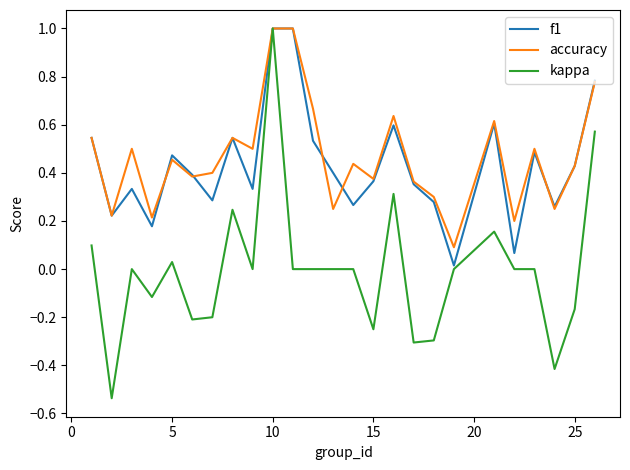

Count the number of categories in the chart.

25